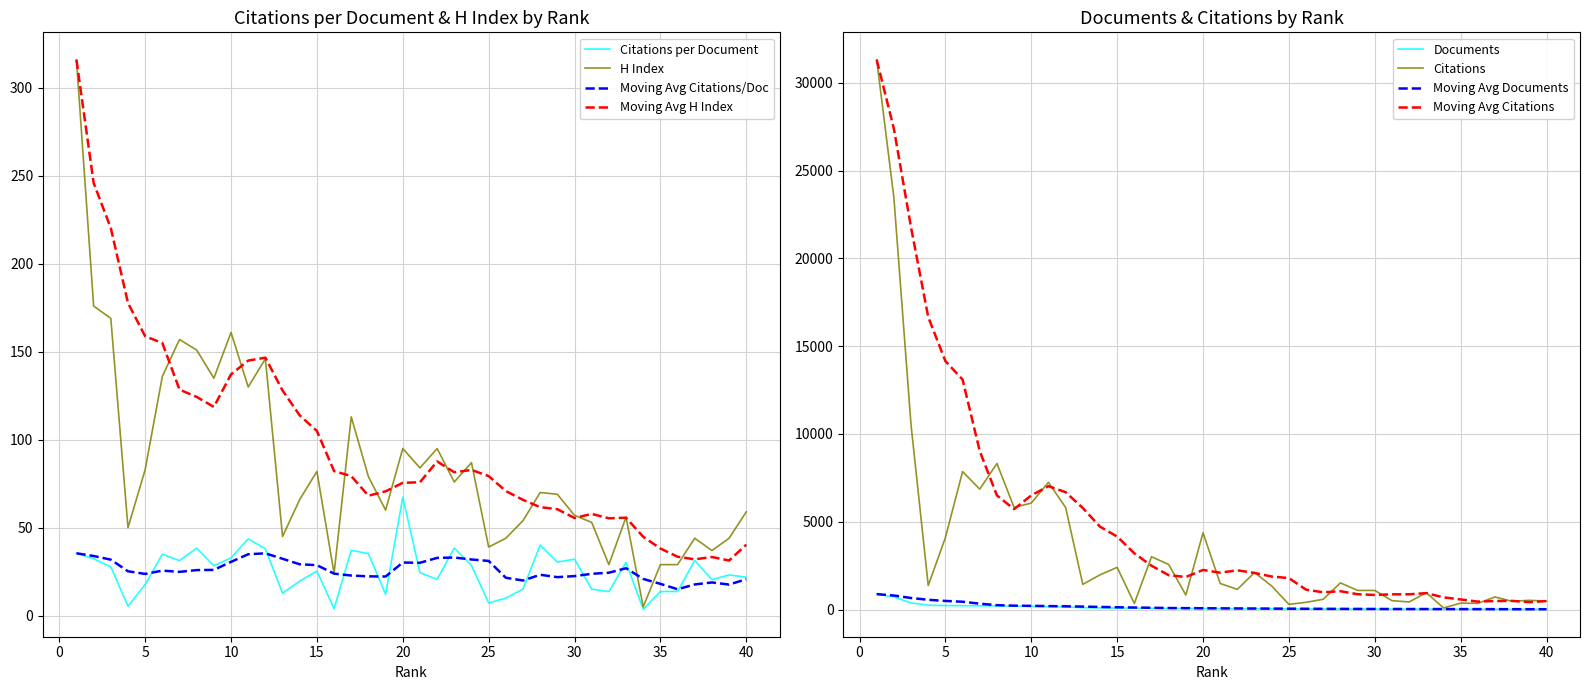

Rank the categories by H index value from highest to lowest.

1, 2, 3, 10, 7, 8, 12, 6, 9, 11, 17, 20, 22, 24, 21, 5, 15, 18, 23, 28, 29, 14, 19, 40, 30, 33, 27, 31, 4, 13, 26, 37, 39, 25, 38, 32, 35, 36, 16, 34